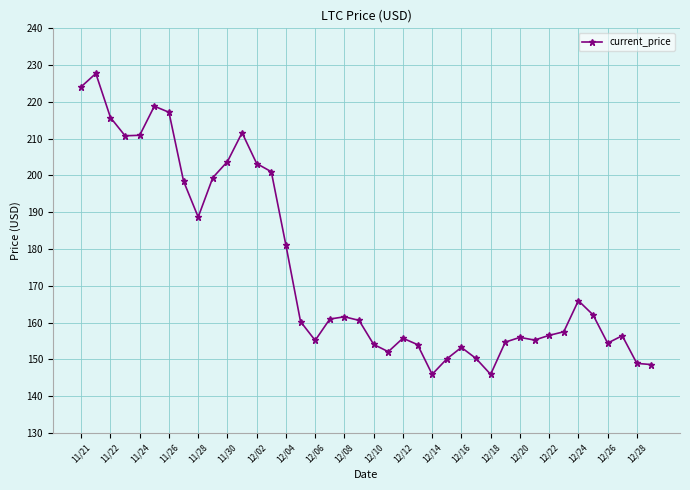

What is the difference between the maximum and minimum values?

81.8